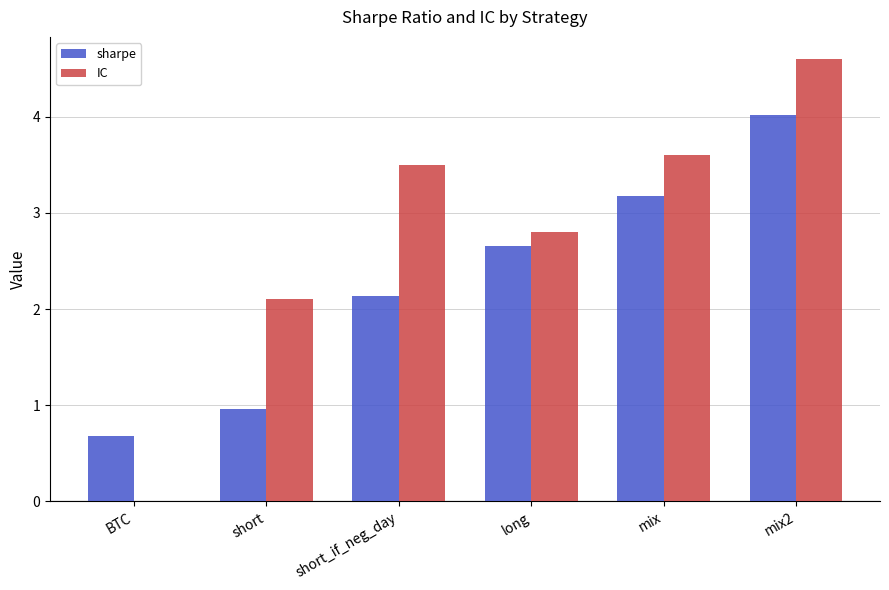

At which category is the sum across all series the highest?

mix2